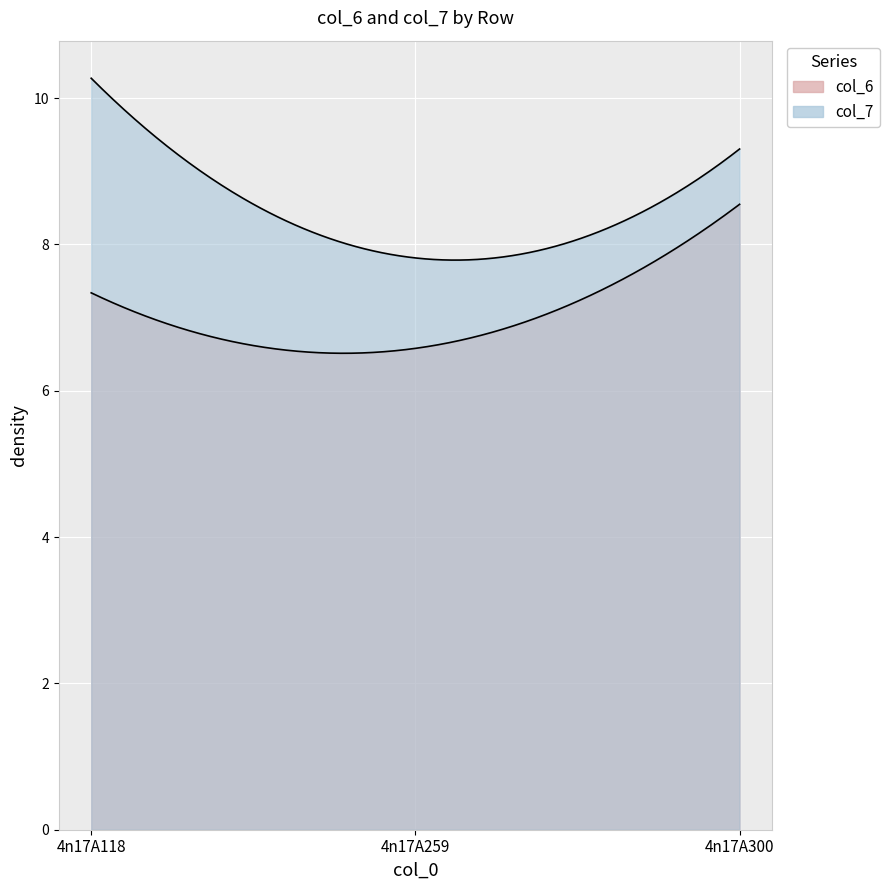

How many values in the col_6 series are below 7?

1